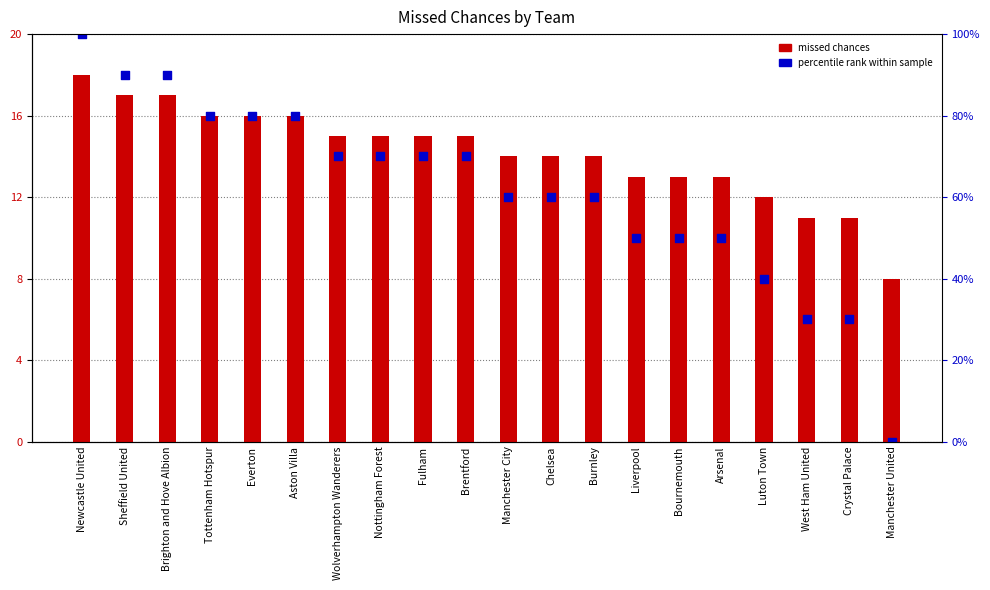

Which series reaches the minimum Y coordinate?

percentile rank within sample